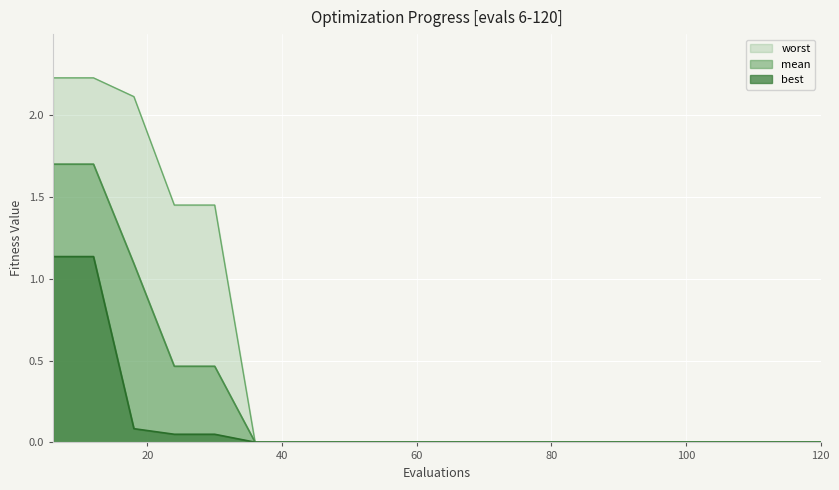

True or false: mean has more than 2 interior local peaks.

False